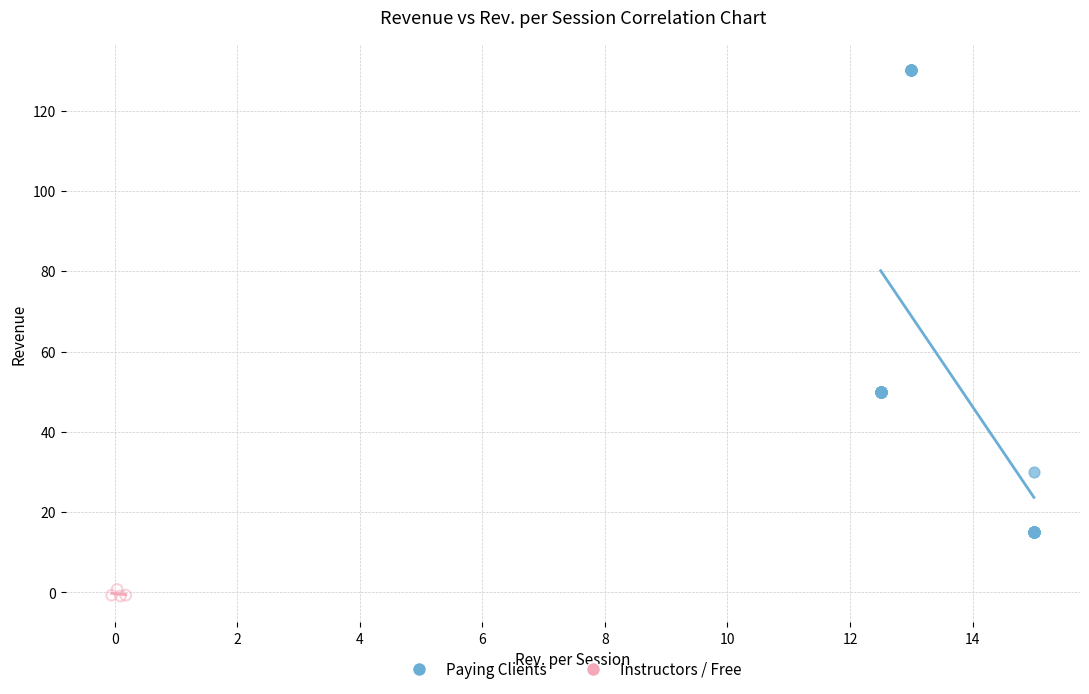

What are all the series names shown in the legend?

Paying Clients, Instructors / Free